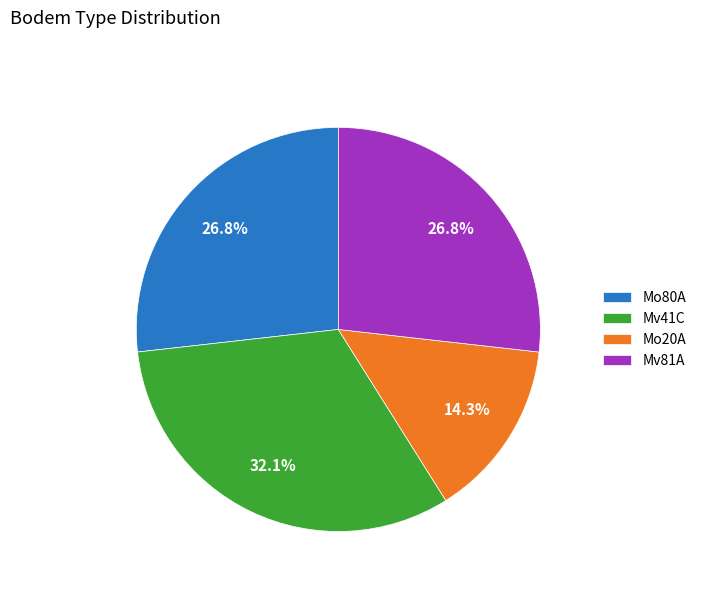

What is the ratio of the value at Mo80A to the value at Mv81A?

1.0